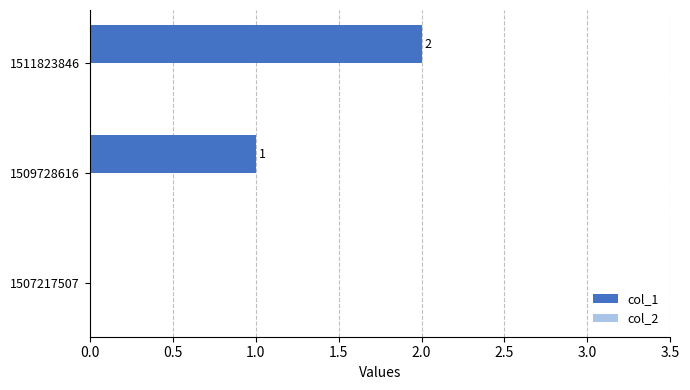

Which has a higher value, 1511823846 or 1507217507?

1511823846